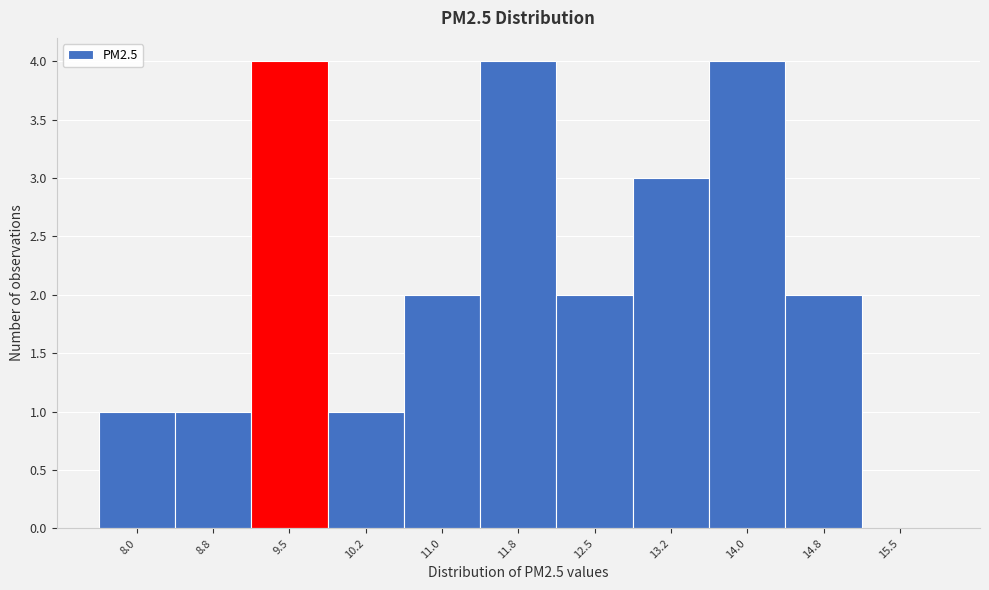

Reading right to left, extract all data points from this chart.

15.5=0	14.8=2	14.0=4	13.2=3	12.5=2	11.8=4	11.0=2	10.2=1	9.5=4	8.8=1	8.0=1